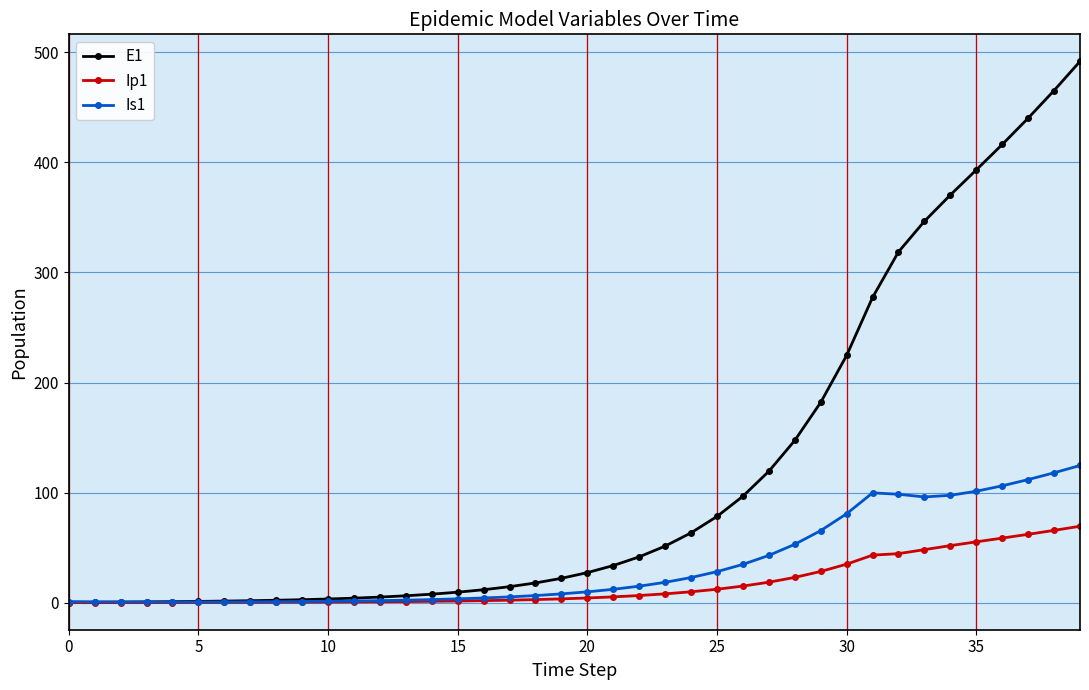

Which series has the widest spread of values?

E1